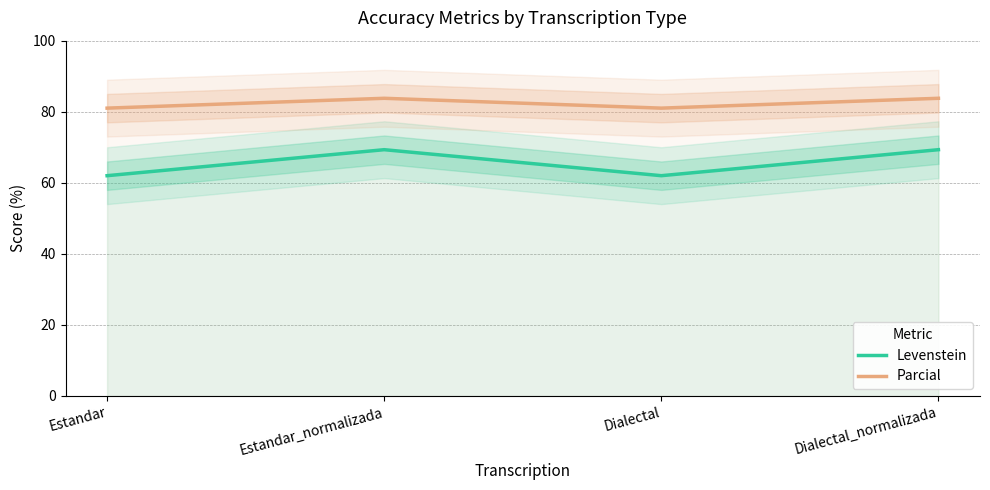

Reading right to left, extract all data points from this chart.

Levenstein: Dialectal_normalizada=69.3	Dialectal=62.0	Estandar_normalizada=69.3	Estandar=62.0
Parcial: Dialectal_normalizada=83.8	Dialectal=81.0	Estandar_normalizada=83.8	Estandar=81.0